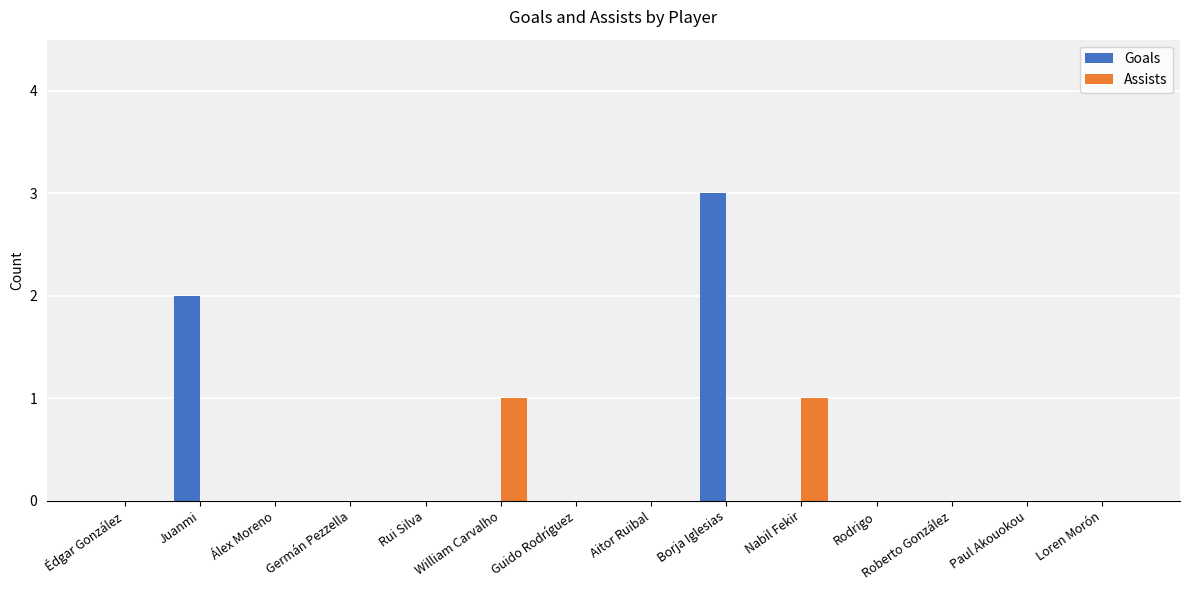

Reading left to right, extract all data points from this chart.

Goals: Édgar González=0	Juanmi=2	Álex Moreno=0	Germán Pezzella=0	Rui Silva=0	William Carvalho=0	Guido Rodríguez=0	Aitor Ruibal=0	Borja Iglesias=3	Nabil Fekir=0	Rodrigo=0	Roberto González=0	Paul Akouokou=0	Loren Morón=0
Assists: Édgar González=0	Juanmi=0	Álex Moreno=0	Germán Pezzella=0	Rui Silva=0	William Carvalho=1	Guido Rodríguez=0	Aitor Ruibal=0	Borja Iglesias=0	Nabil Fekir=1	Rodrigo=0	Roberto González=0	Paul Akouokou=0	Loren Morón=0